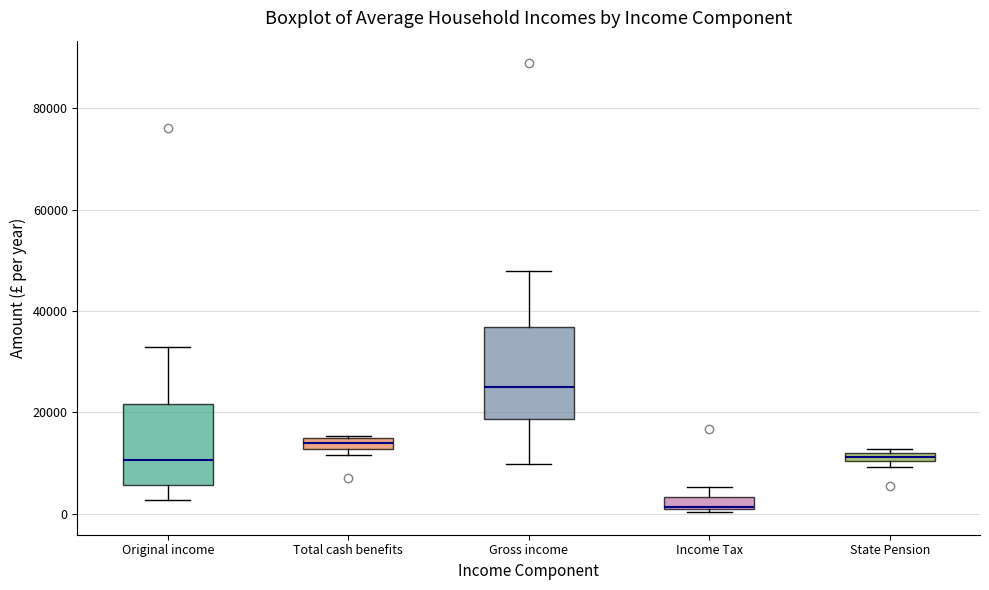

Which box's median line is the lowest?

Income Tax